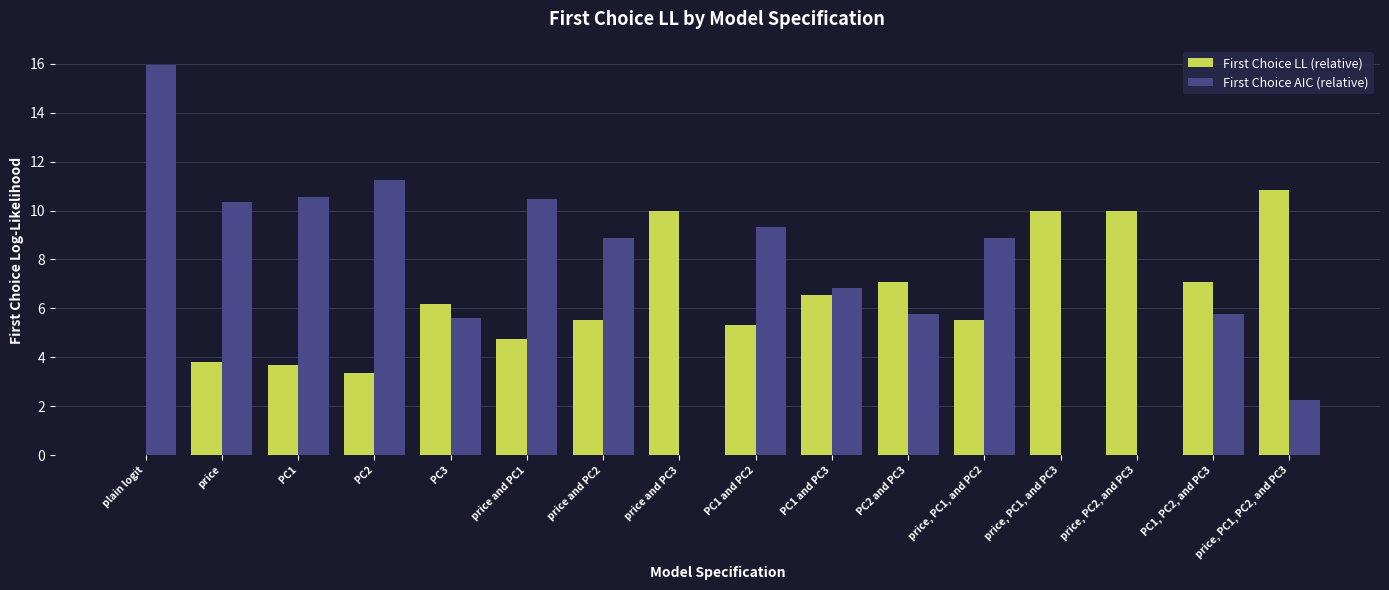

The First Choice AIC (relative) series shows 12.4 at price, PC1, and PC2. True or false?

False